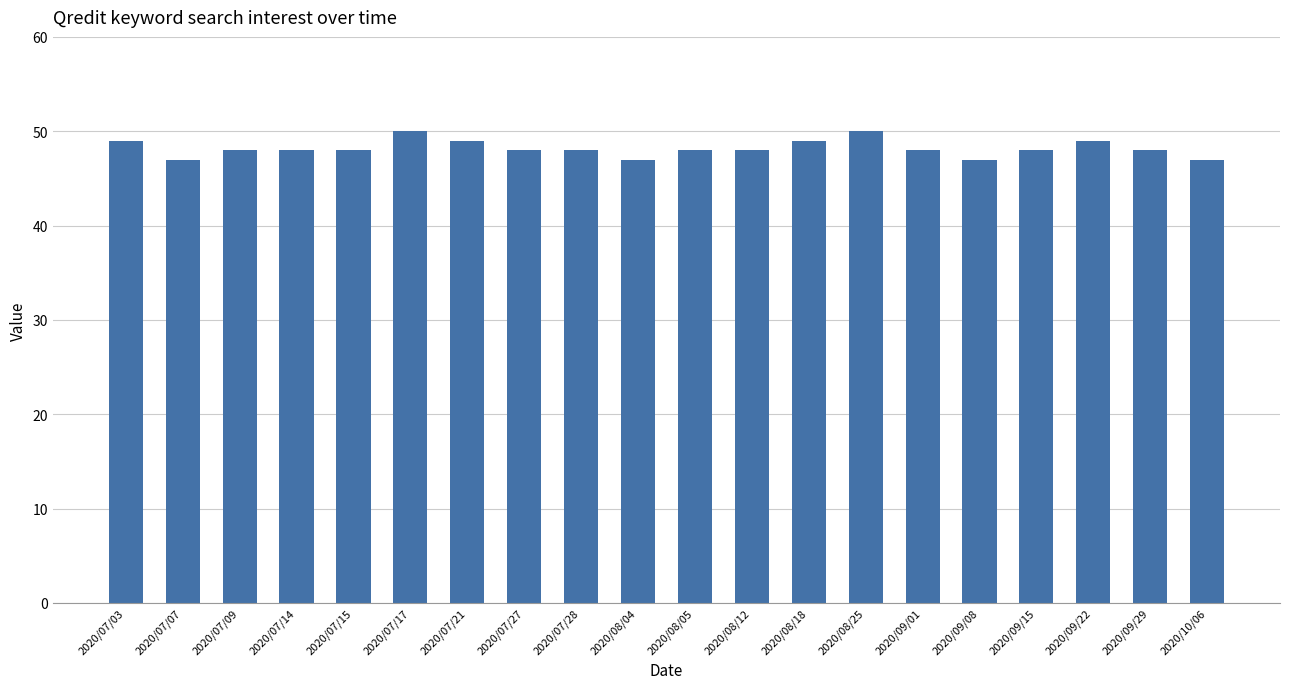

What position from the left is 2020/09/22?

18